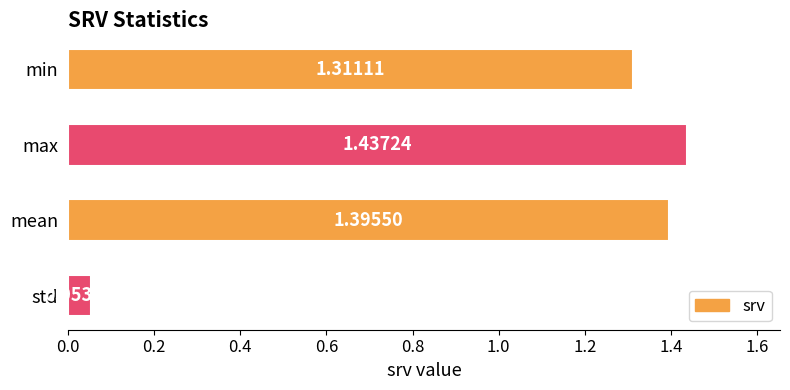

Which label corresponds to the smallest value in the chart?

std